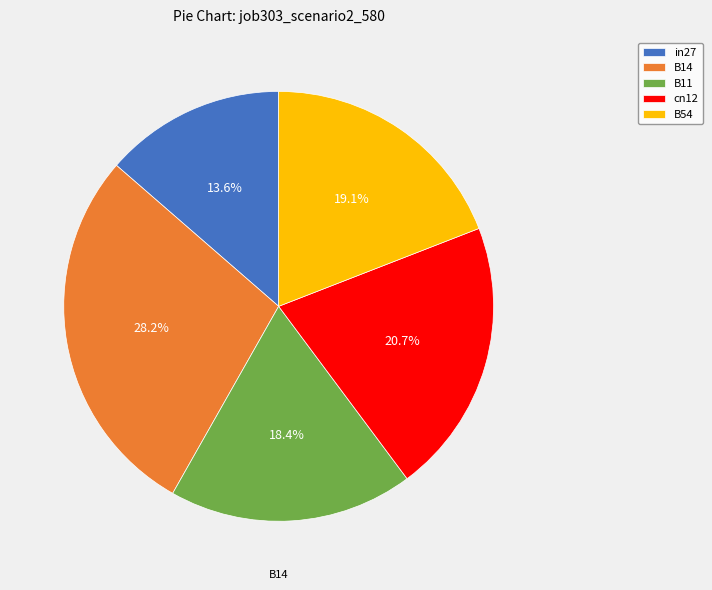

What percentage is the B54 slice, to the nearest percent?

19%